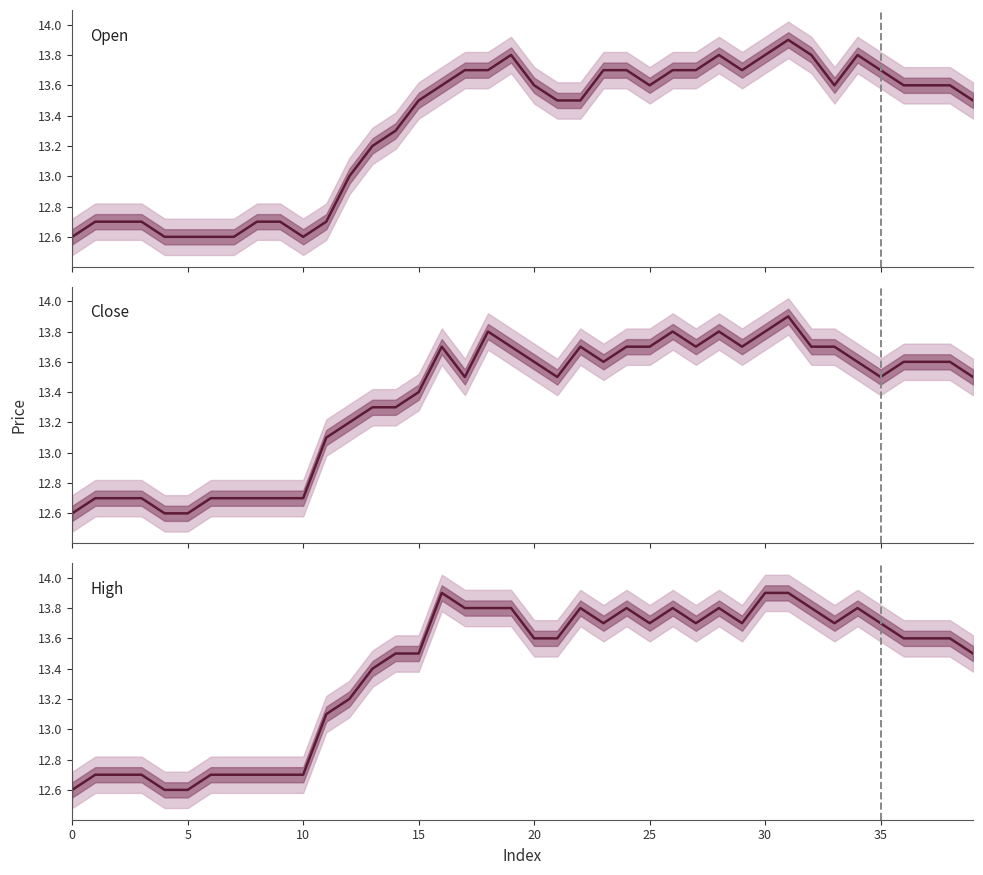

How many interior local peaks does the high series have?

6